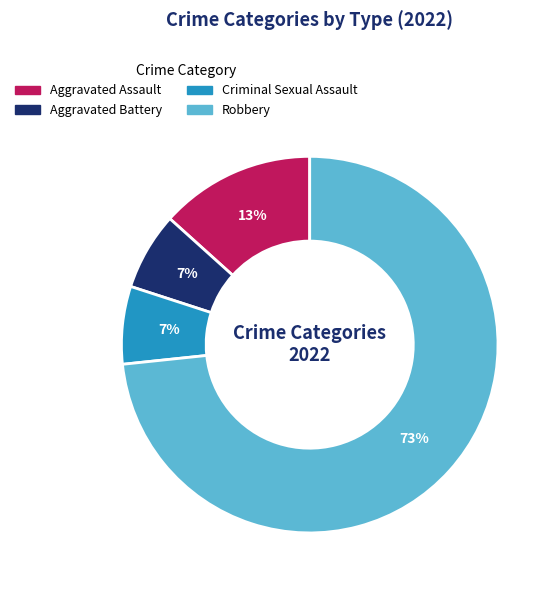

Is there any slice that represents more than half of the pie?

Yes